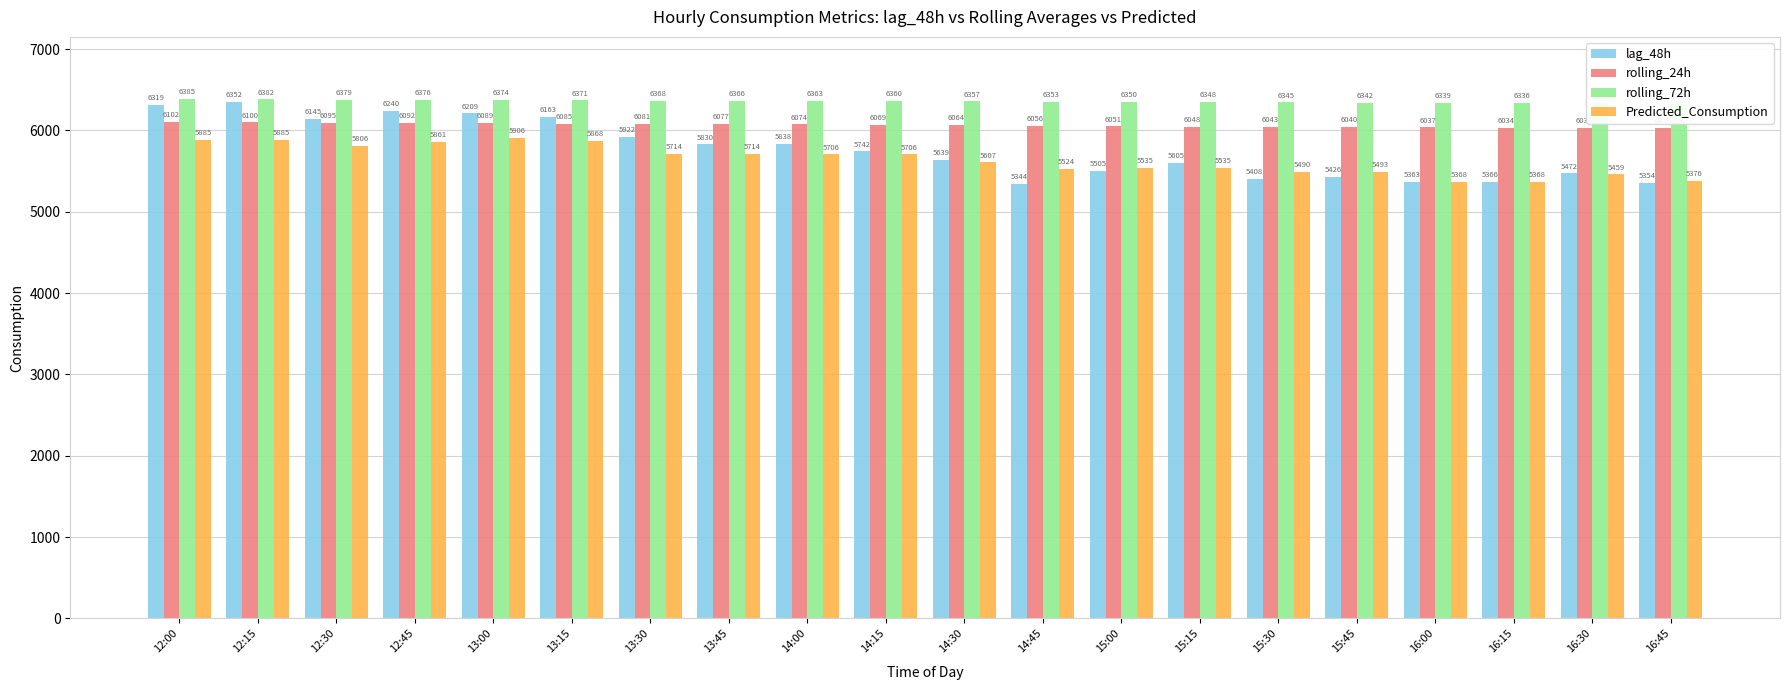

At which label is lag_48h closest to 5848?

14:00